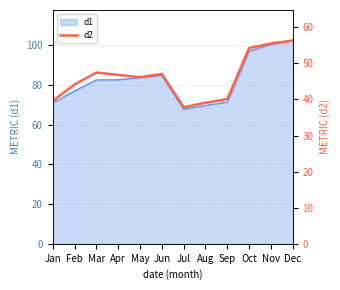

List the labels in order of value, largest first.

Dec, Nov, Oct, Mar, Jun, Apr, May, Feb, Sep, Jan, Aug, Jul